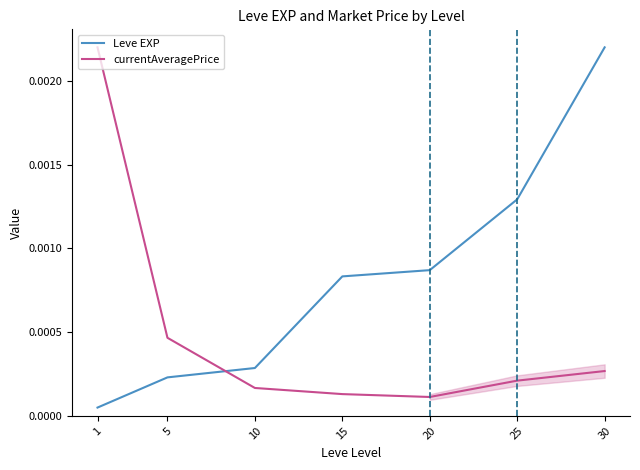

Between which two adjacent categories do Leve EXP and currentAveragePrice first intersect?

5 and 10